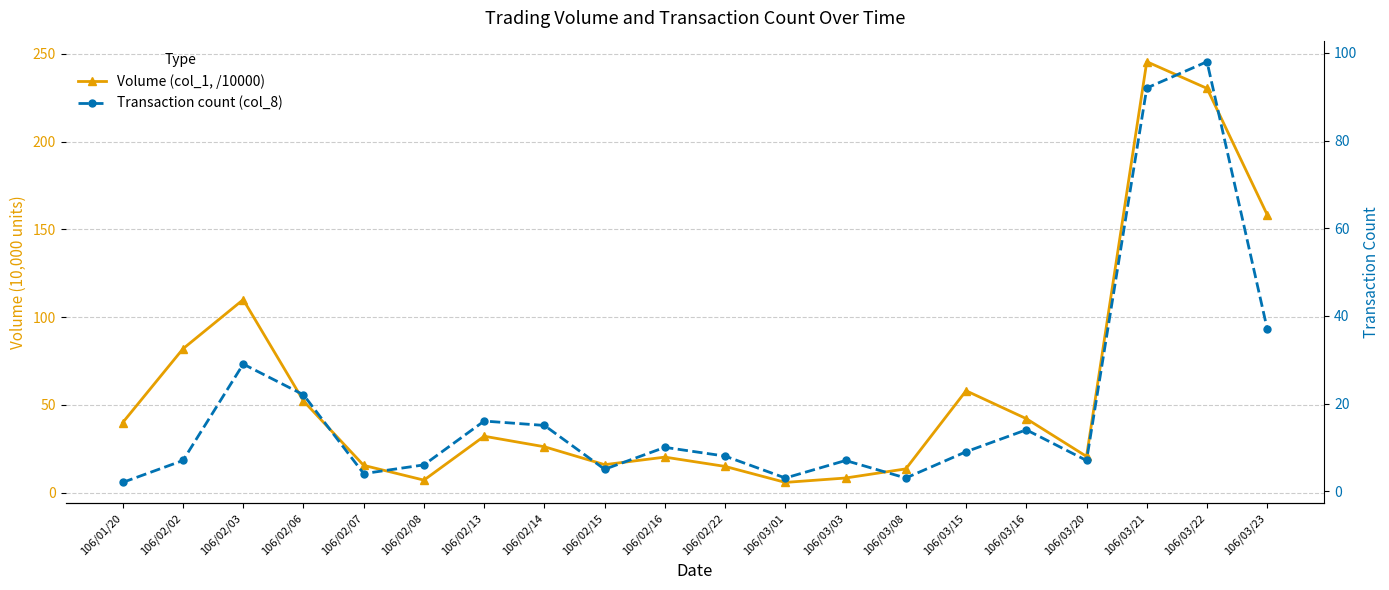

What is the sum of the Volume (col_1, /10000) values at 106/03/01 and 106/01/20?

45.9